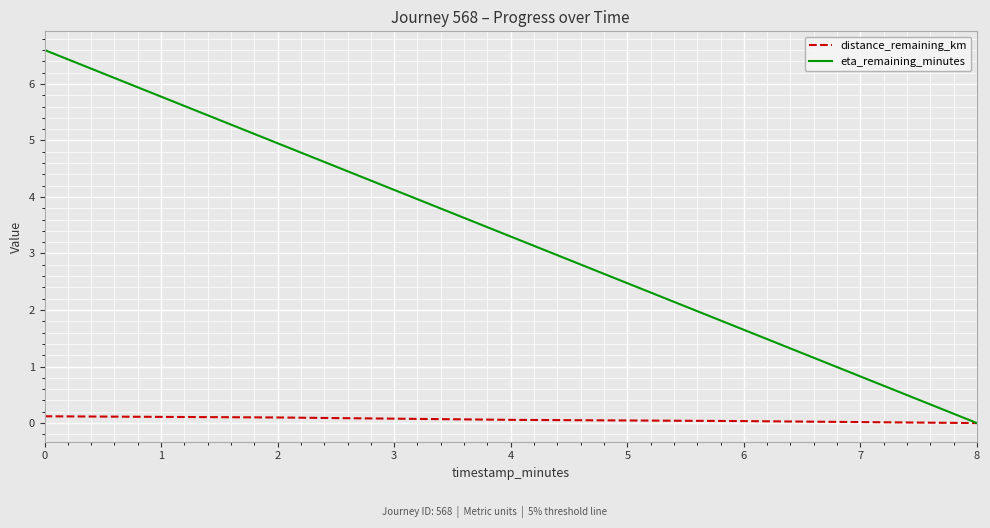

Rank the series at 4 from lowest to highest value.

distance_remaining_km, eta_remaining_minutes